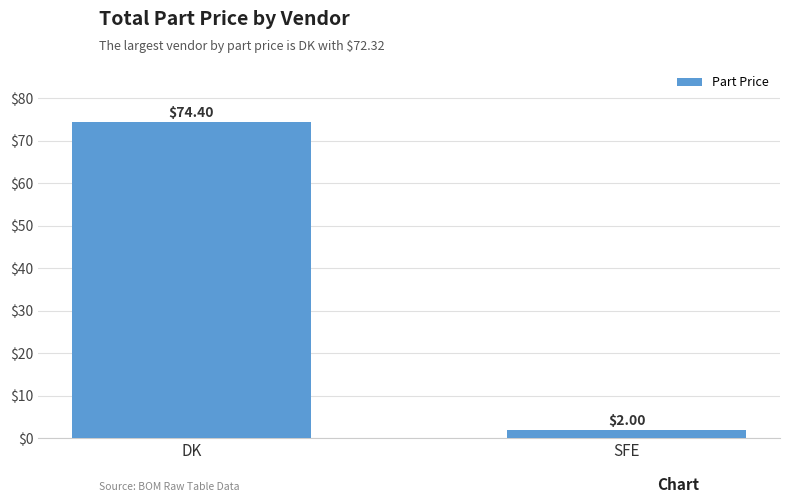

Where does the data first go above 74?

DK